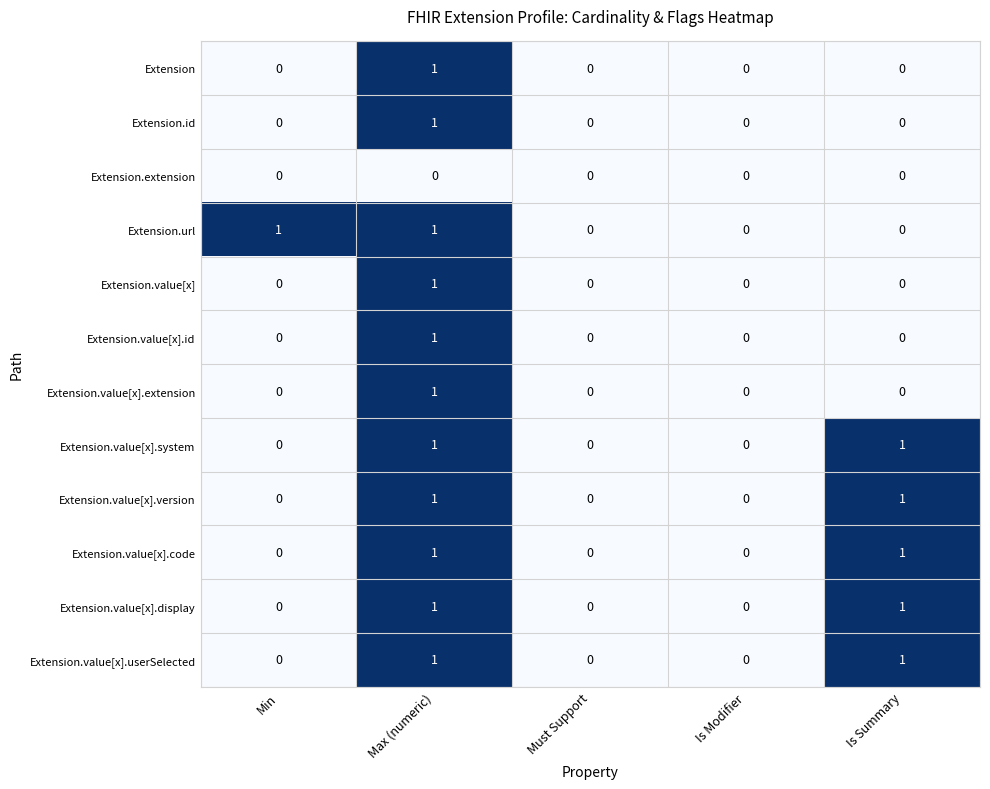

How many categories are shown in the chart?

5